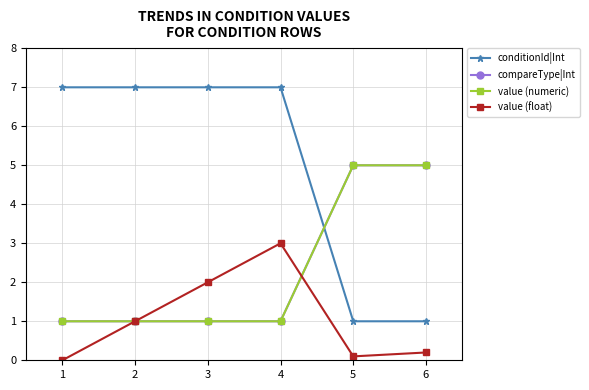

The value (float) series shows 1.0 at 2. True or false?

True